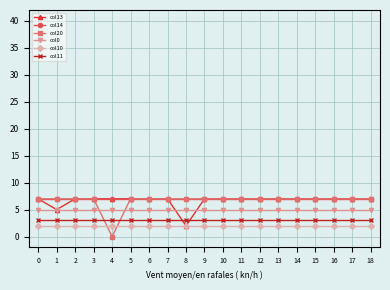

True or false: col11 and col0 intersect in this chart.

False